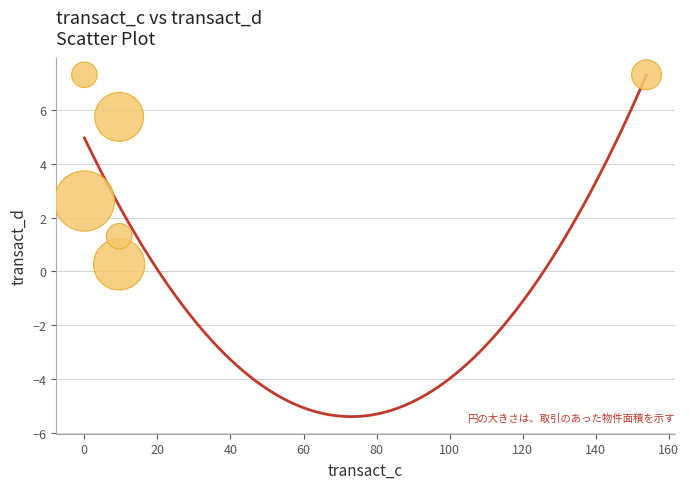

What Y value in the scatter plot is closest to 3?

2.6